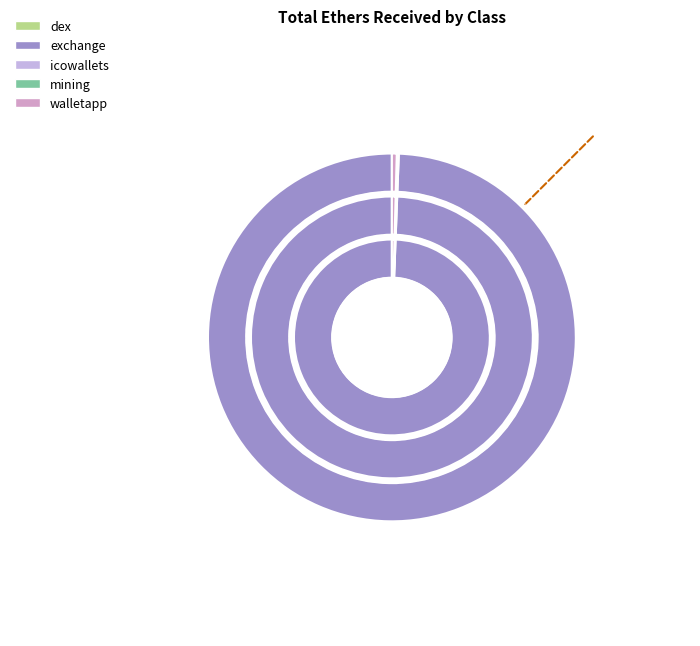

True or false: walletapp accounts for 0% of the total.

True